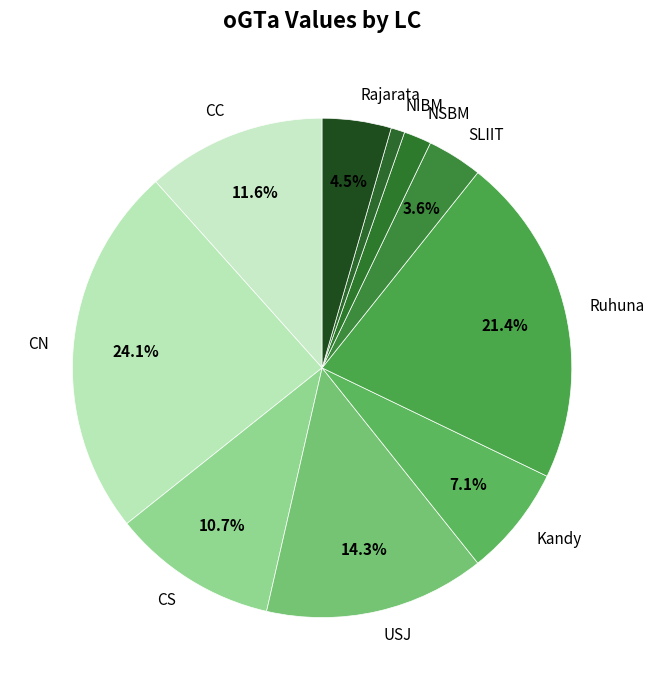

Does any single category account for the majority?

No